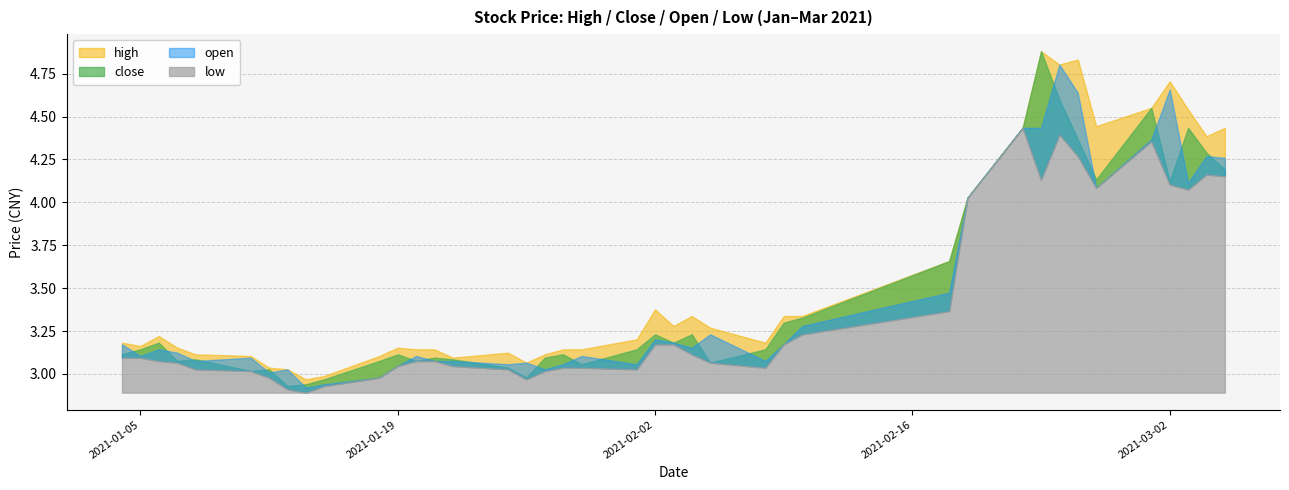

Which category has the lowest value in the low series?

2021-01-14